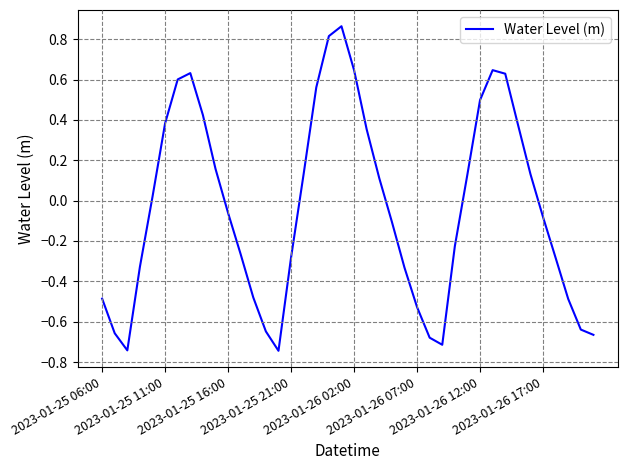

What is the difference between the second highest and minimum values?

1.6